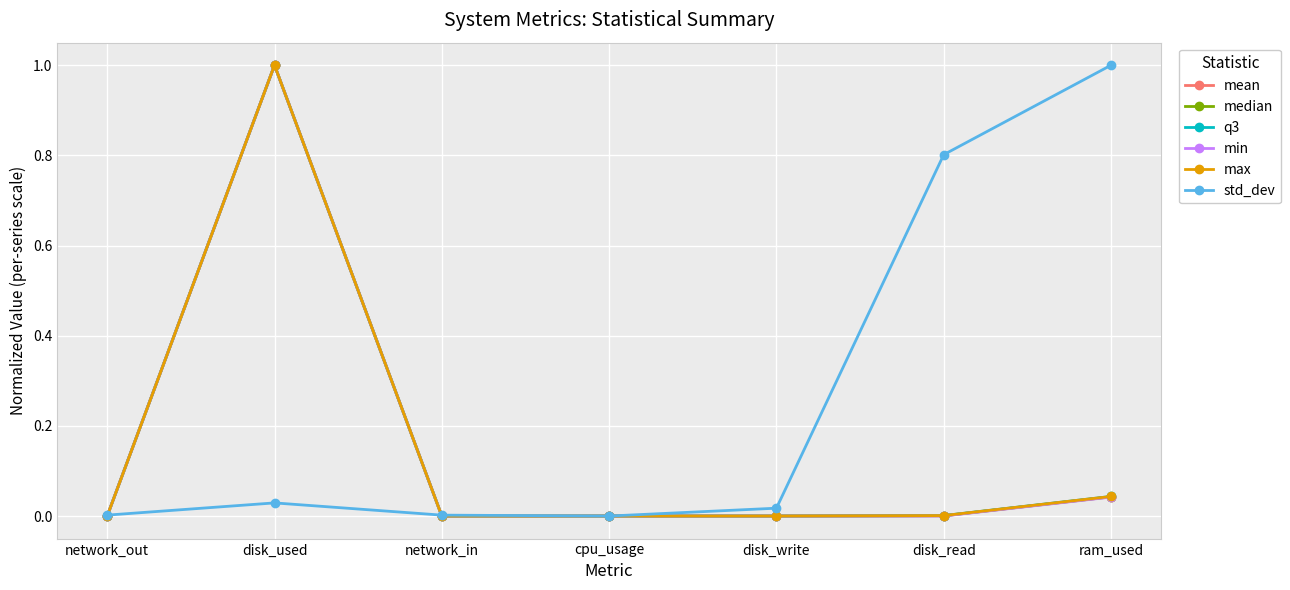

Is the value of max at disk_used greater than the value of mean at disk_write?

Yes